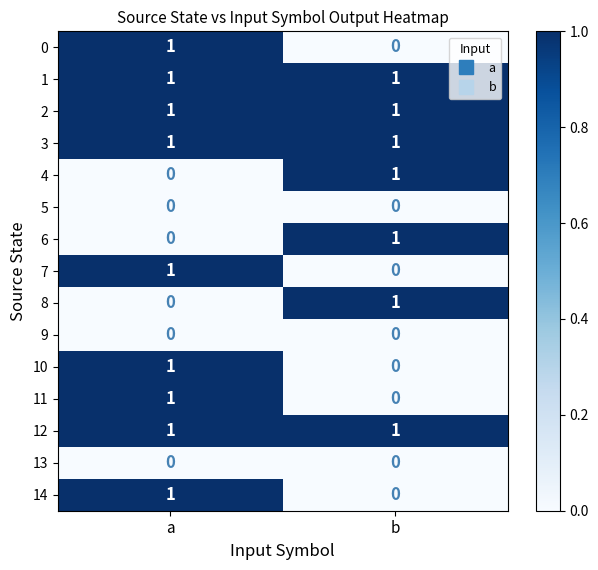

At how many categories does at least one series exceed 0?

2